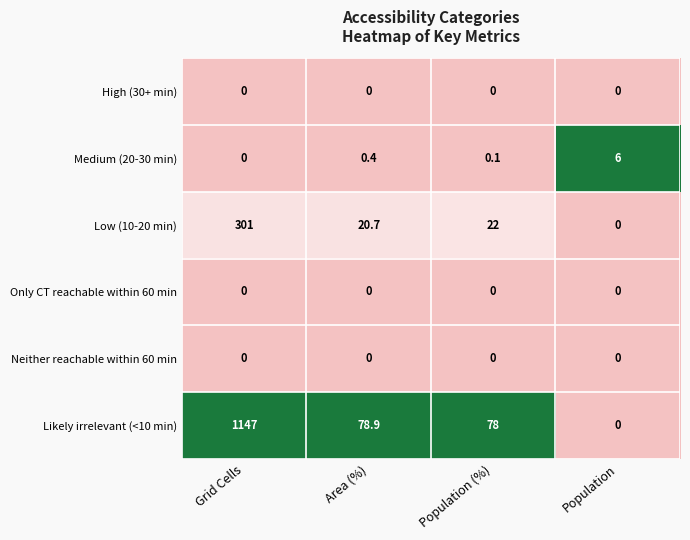

The value of Likely irrelevant (<10 min) at Area (%) is 140.2. True or false?

False